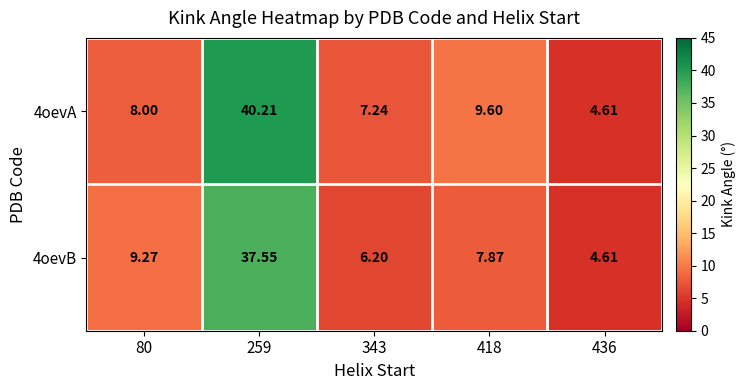

List the series in order of their peak value, highest first.

4oevA, 4oevB